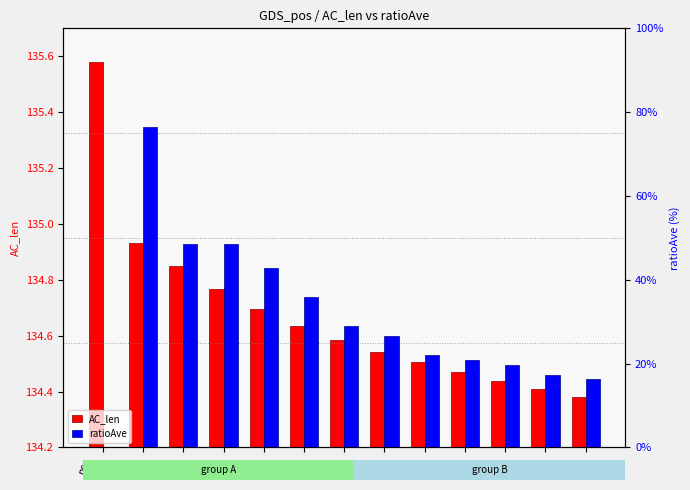

Is it true that ratioAve equals 1.3 at pos
275?

True